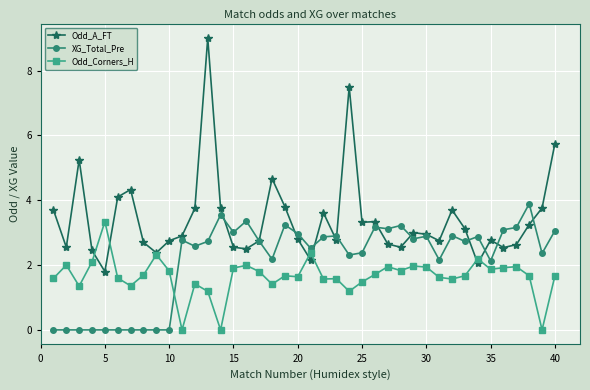

True or false: Odd_A_FT has more than 1 points higher than both neighbors.

True